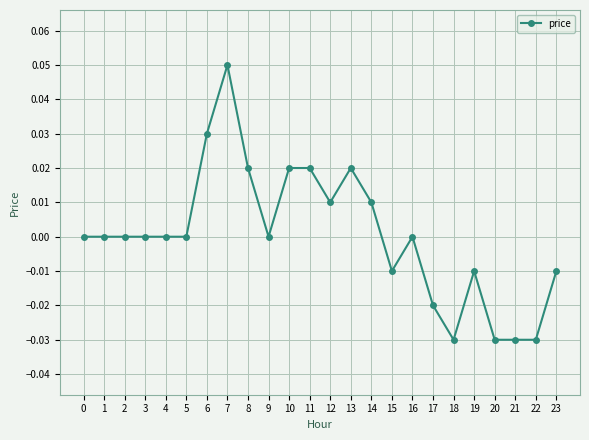

Between 19 and 7, which is larger?

7